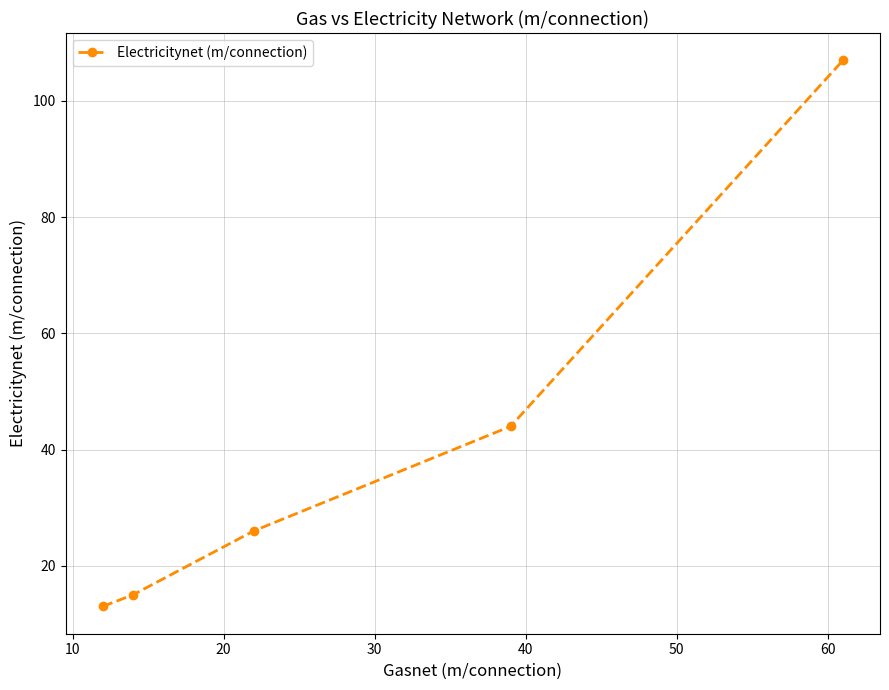

What is the difference between the maximum and minimum values?

94